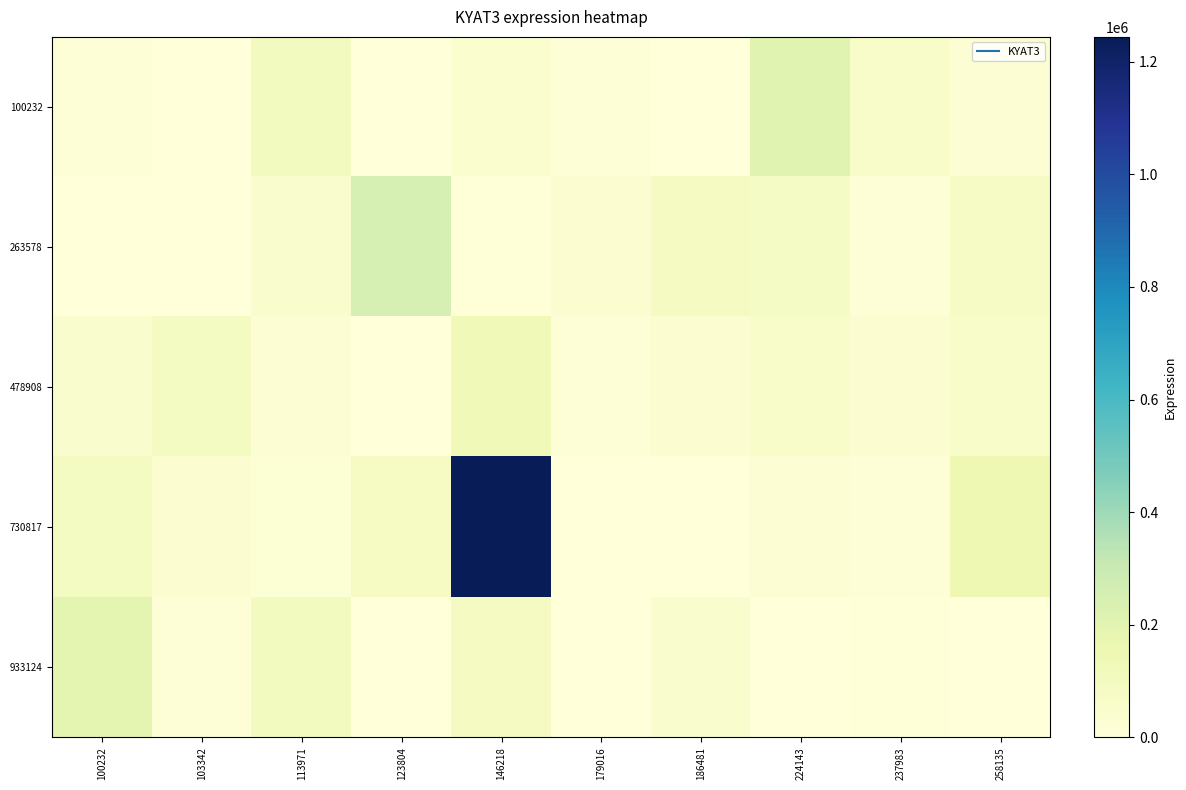

How many distinct data groups are displayed?

5